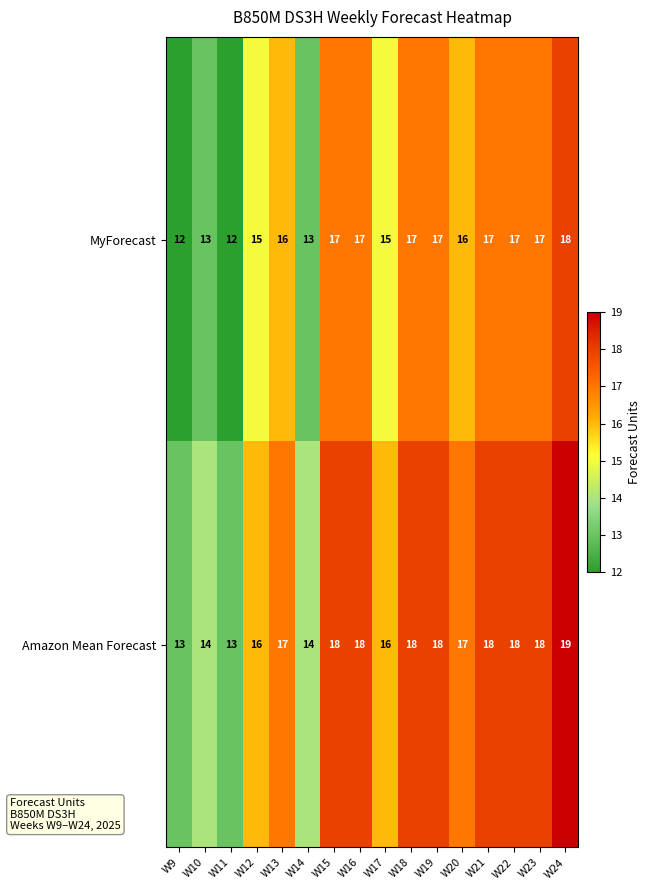

What is the sum of the Amazon Mean Forecast values at W17 and W15?

34